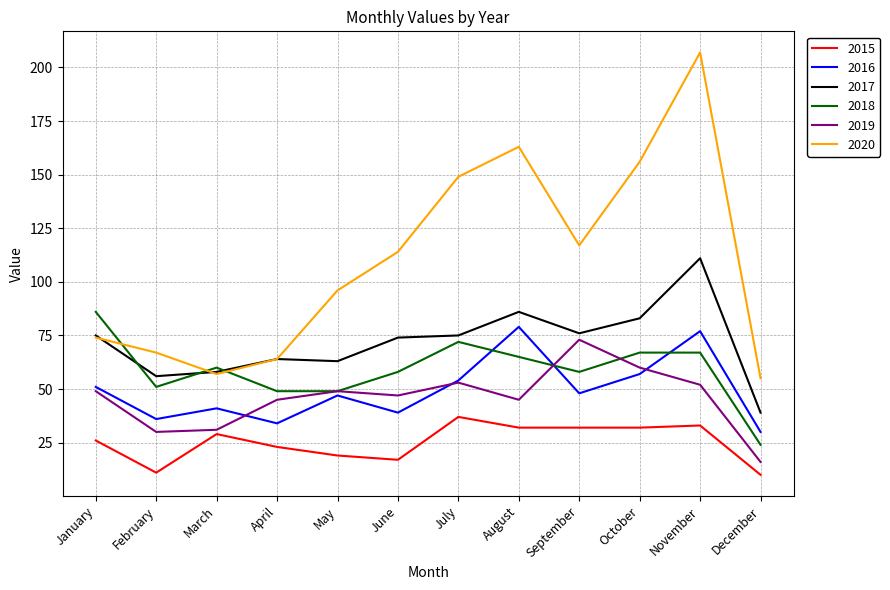

What is the spread (max minus min) of values at June?

97